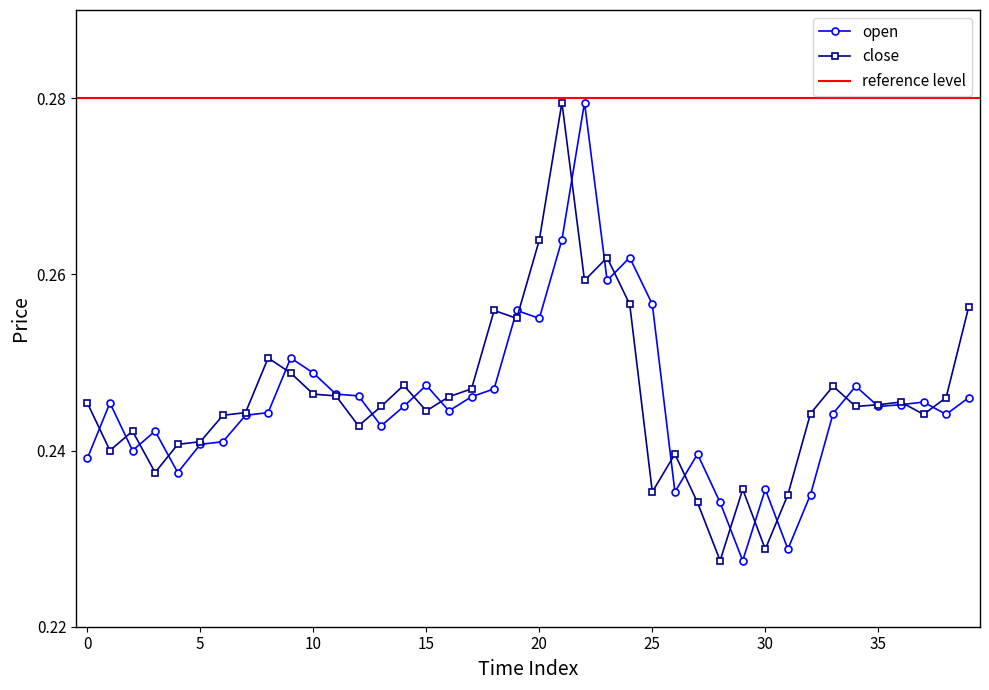

Is the value of close at 33 greater than the value of open at 0?

Yes